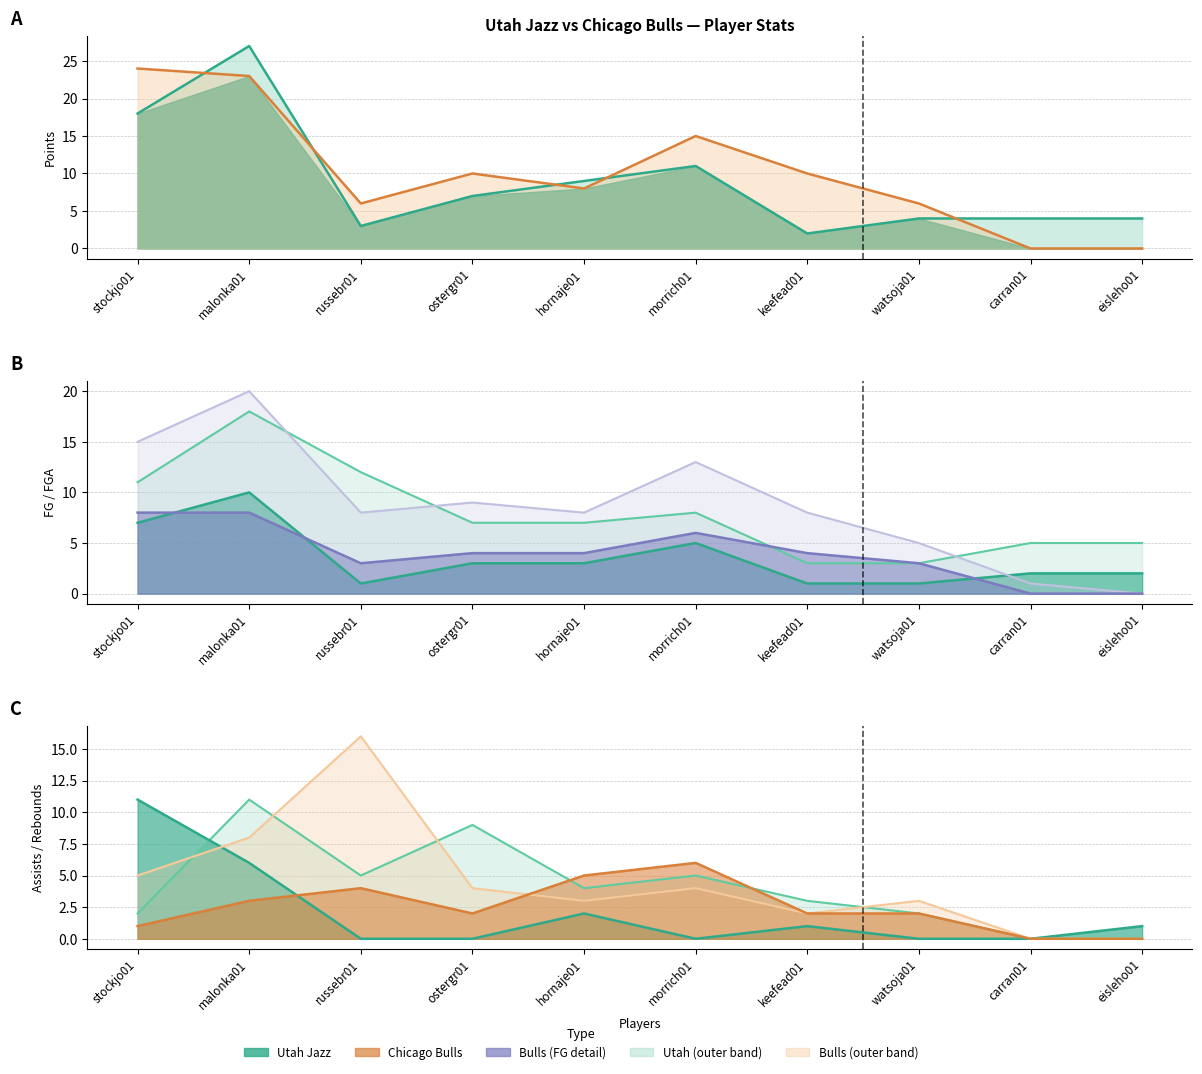

At how many categories does at least one series exceed 20?

1